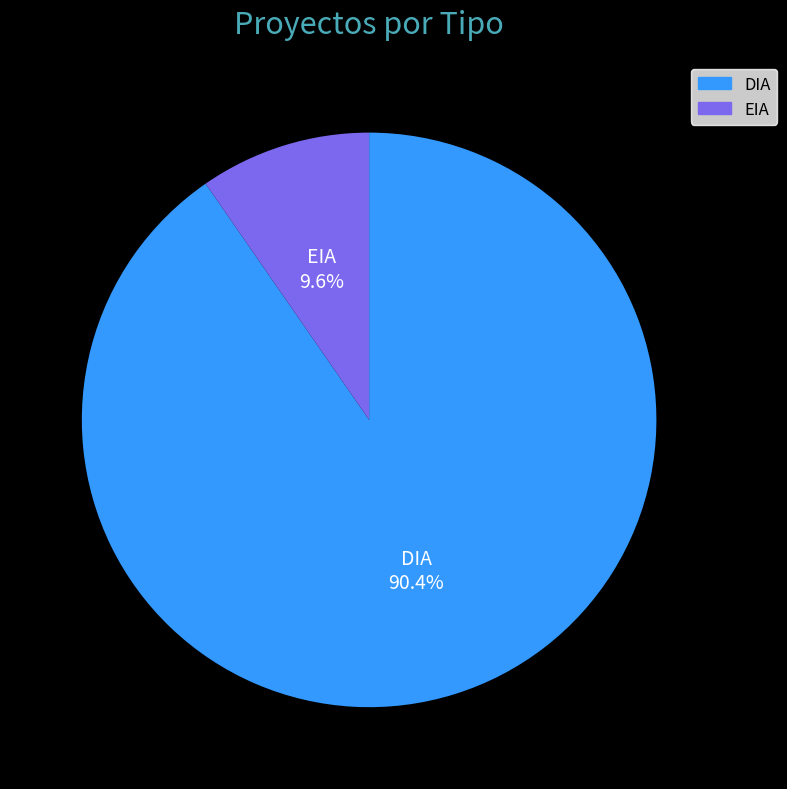

How many segments does this pie chart have?

2